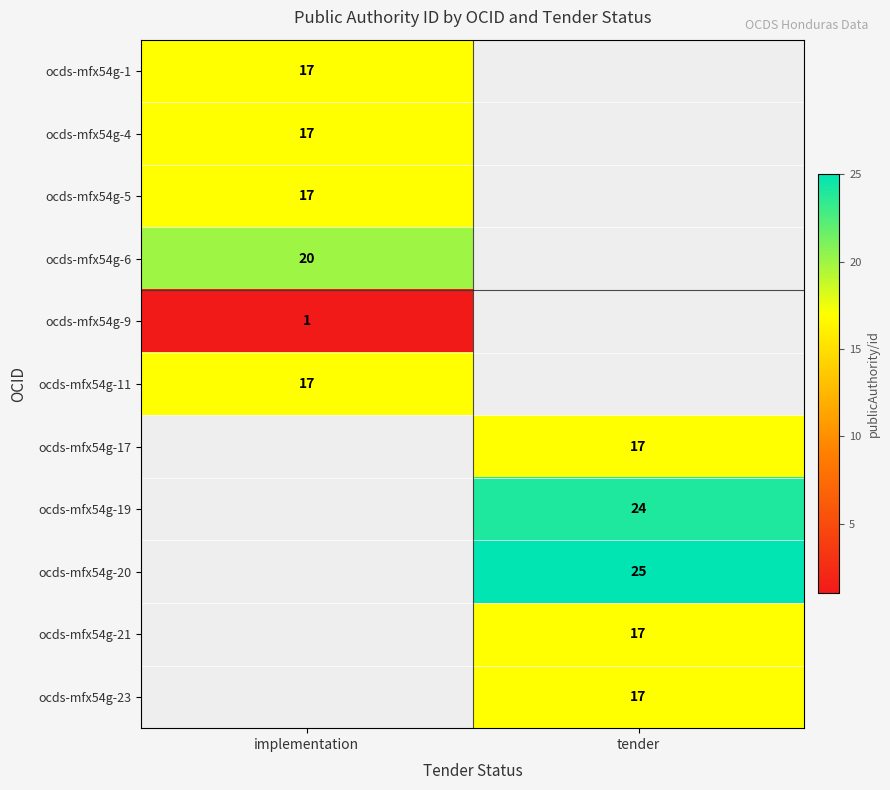

The ocds-mfx54g-23 series shows 30 at tender. True or false?

False